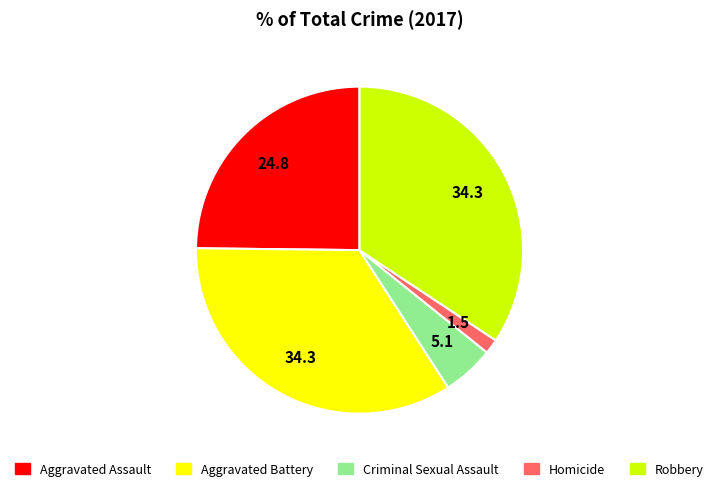

Is there any slice that represents more than half of the pie?

No